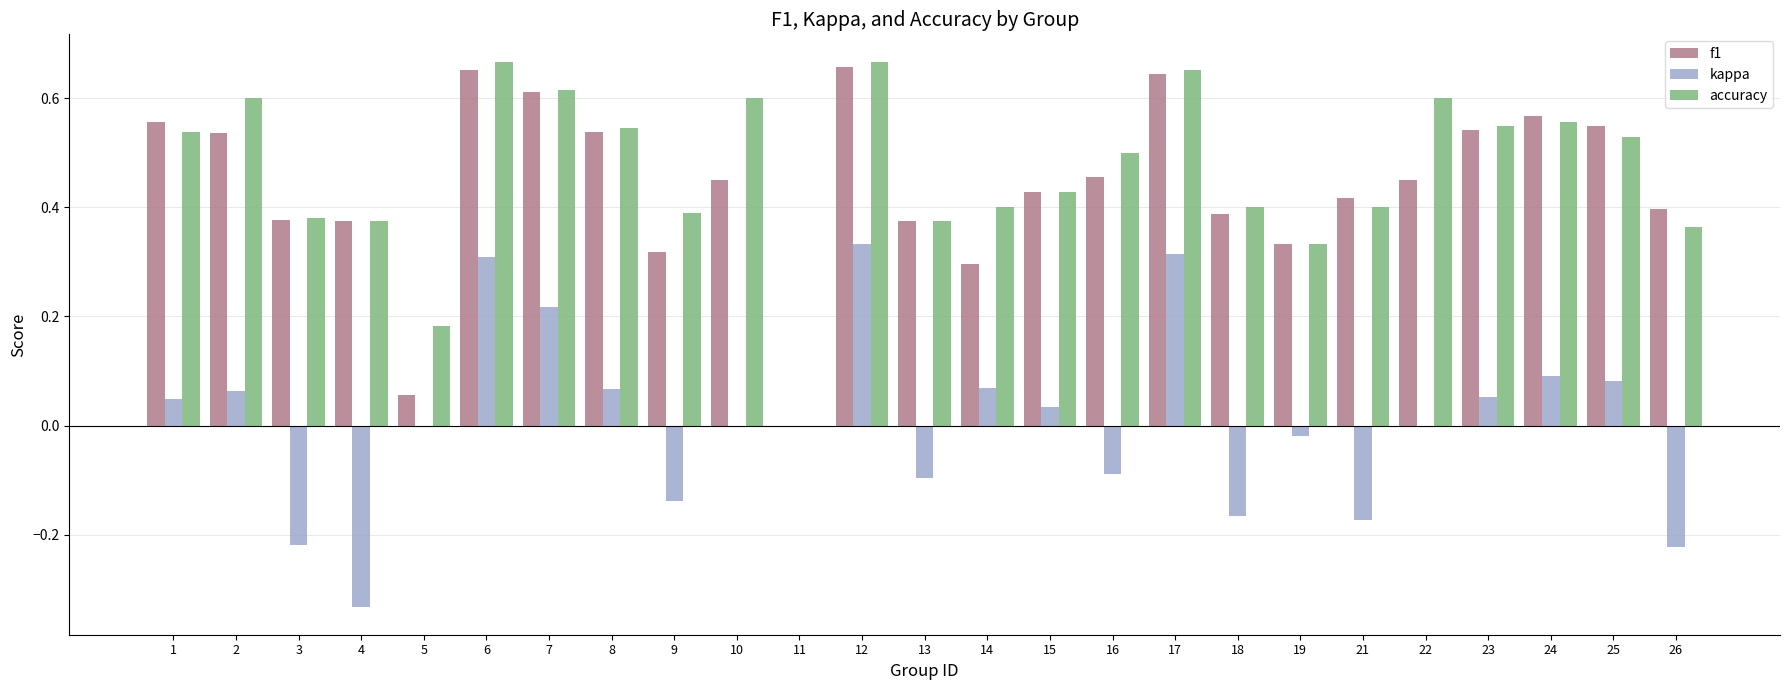

Between 8 and 21, which series saw the biggest shift?

kappa